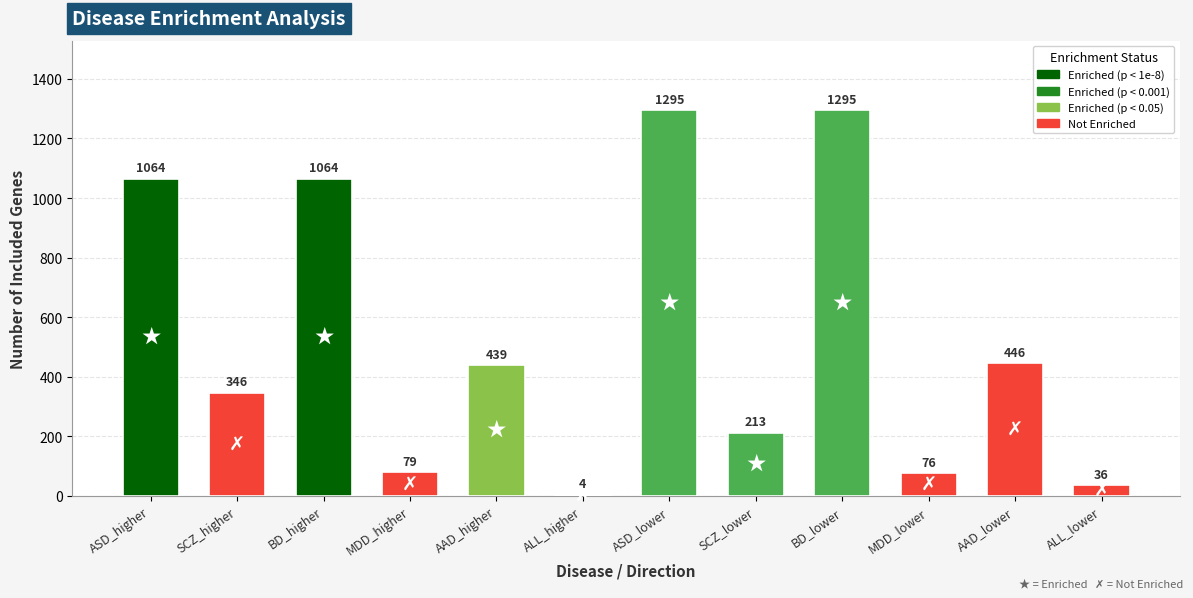

What is the maximum value shown in the chart?

1295